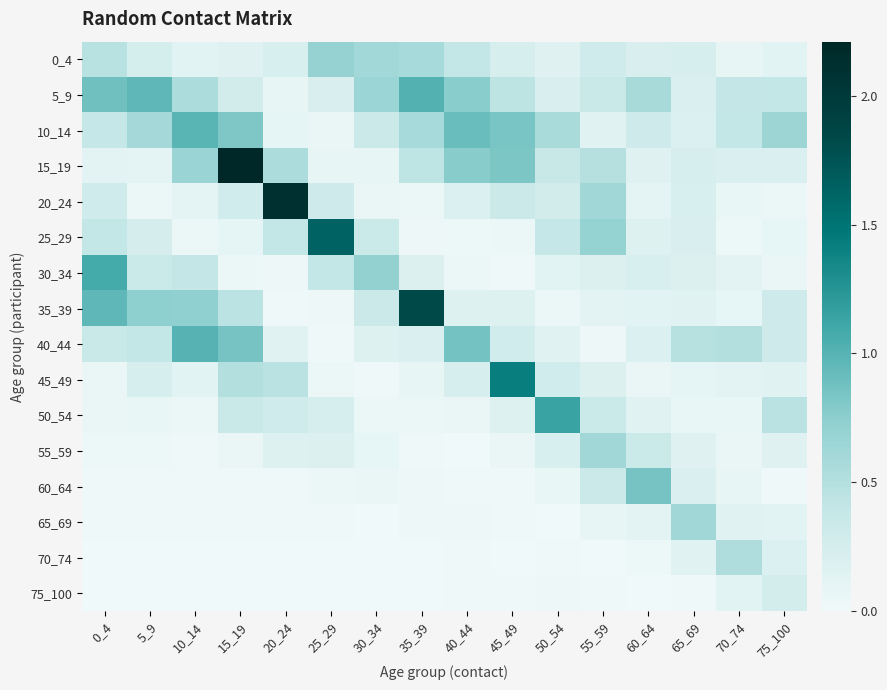

Is it true that 75_100 equals 0.0 at 65_69?

True